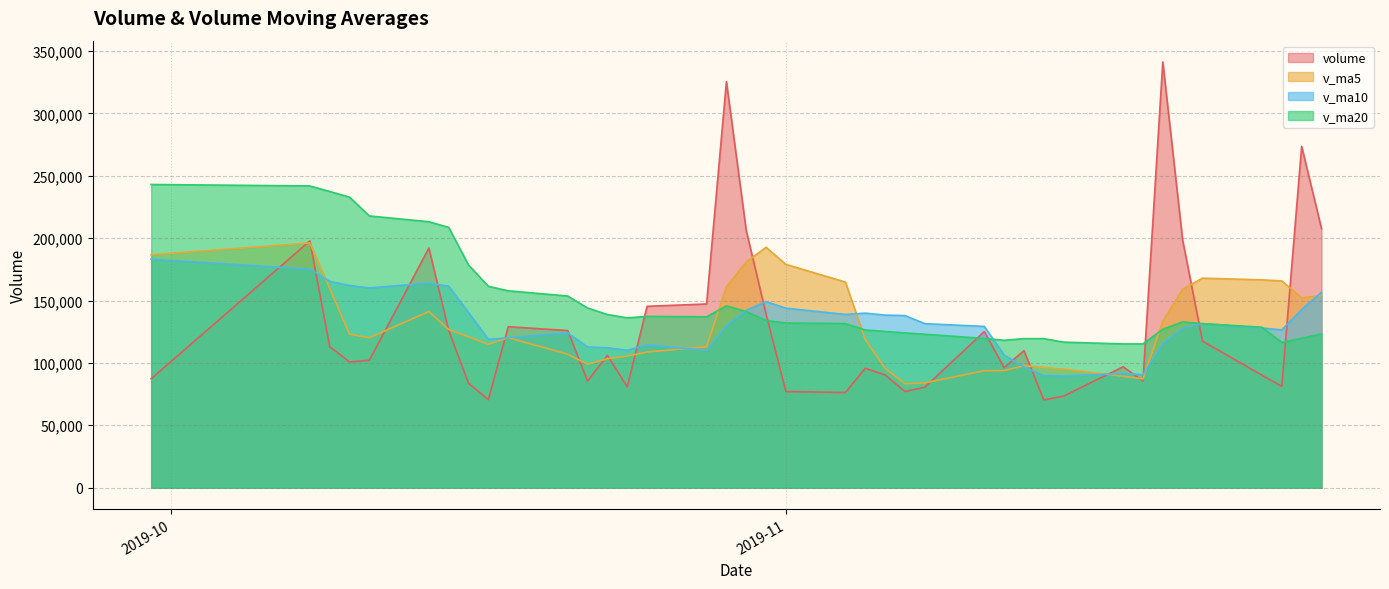

What is the total value across all series at 2019-11-04?

511311.3